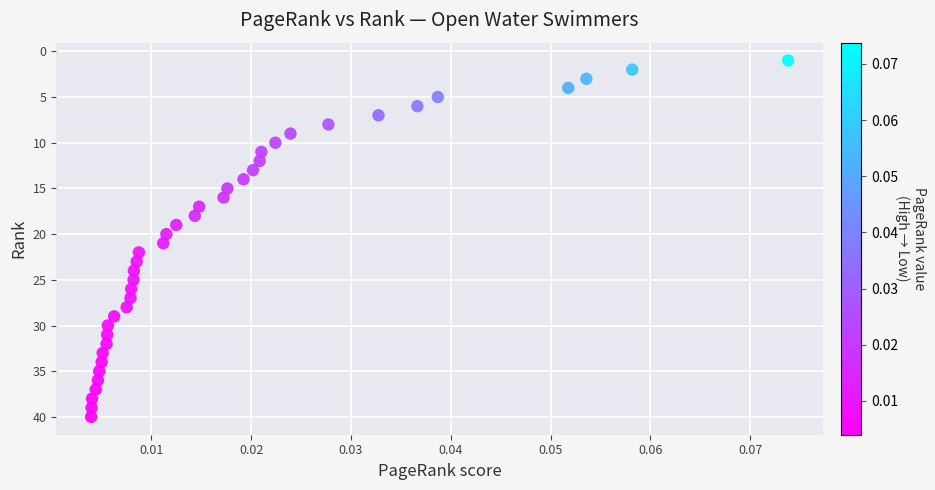

What is the range of Y values (max minus min)?

39